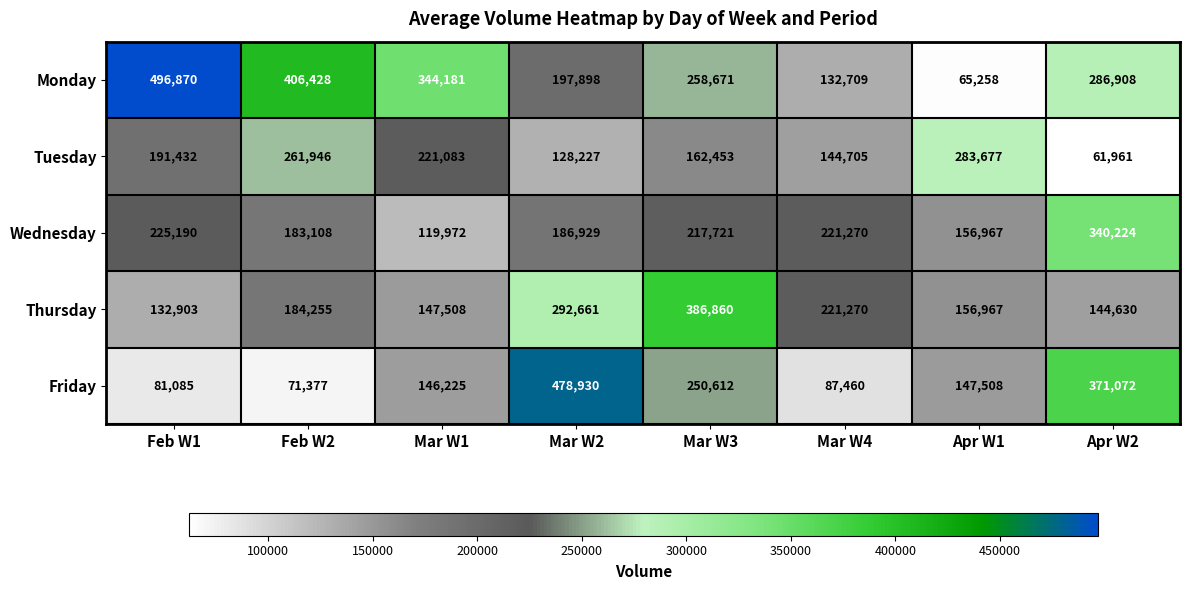

What value does the Friday series have at Feb W2, to the nearest 100?

71400